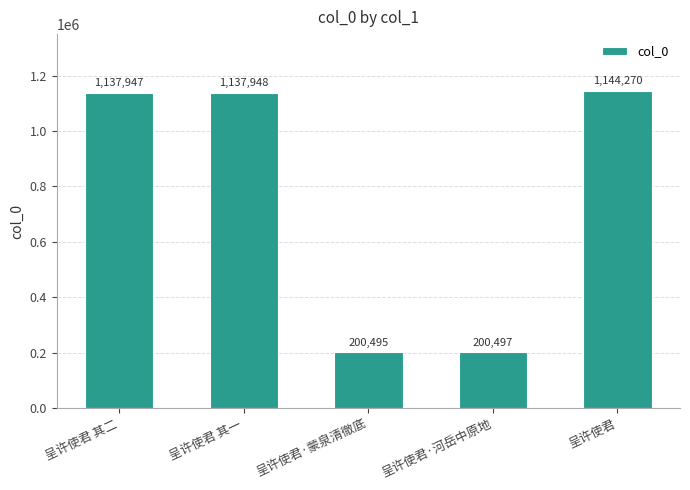

How many bars are there in total?

5